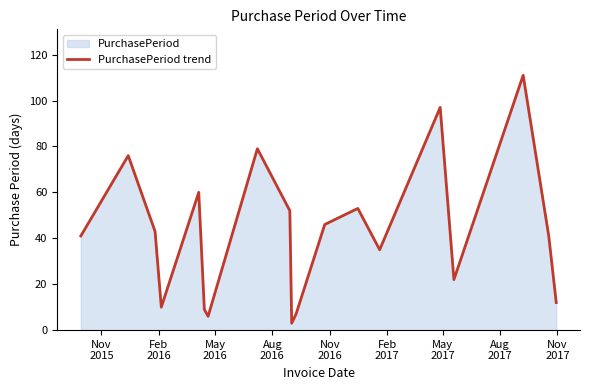

What is the greatest value displayed?

111